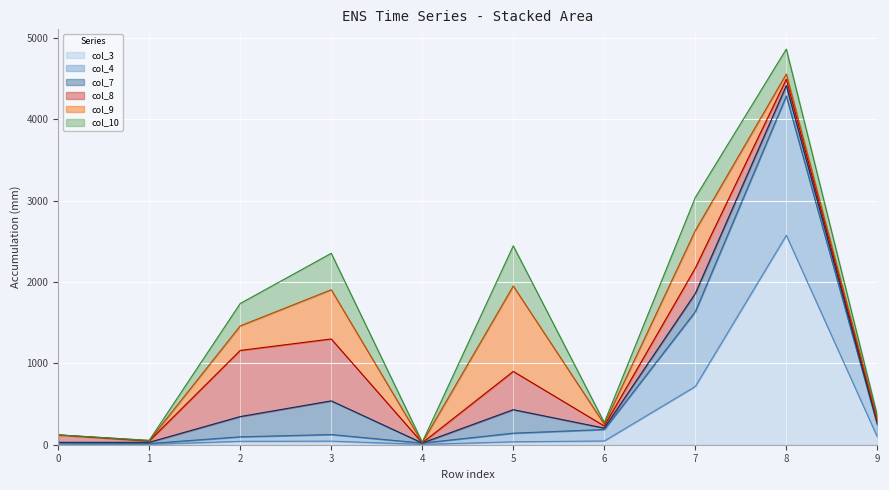

Which category has the highest value across all series?

8